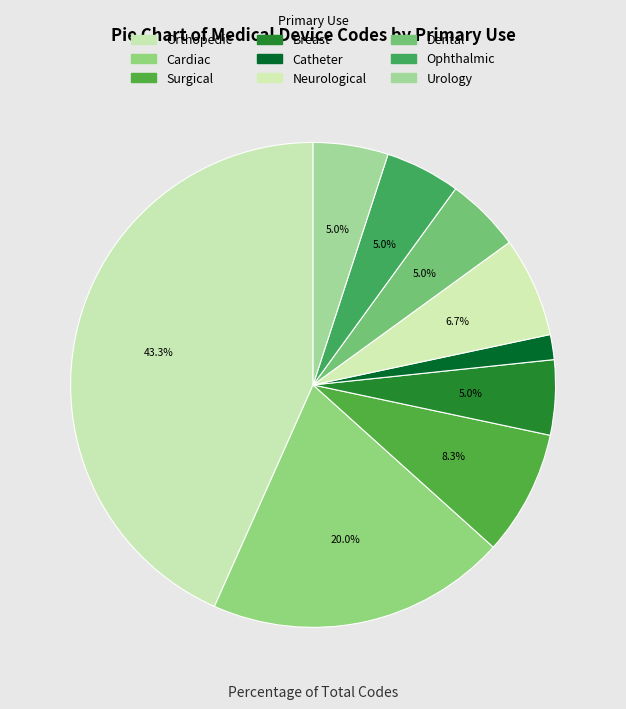

What percentage is the Neurological slice, to the nearest percent?

7%